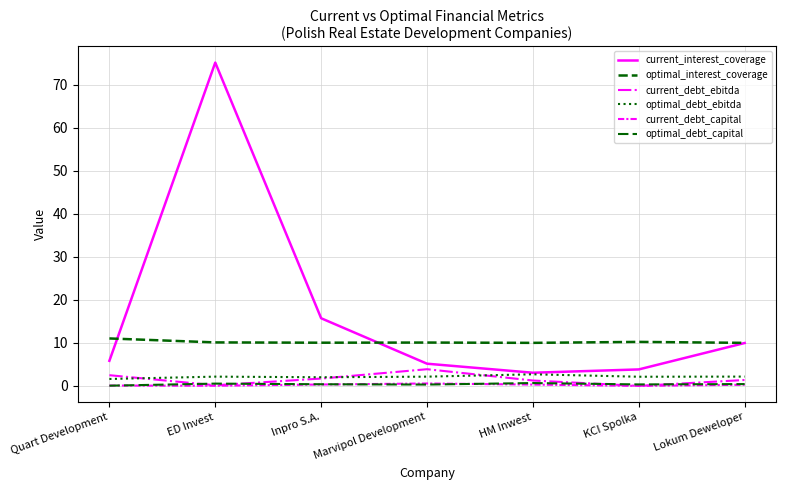

At how many categories does at least one series exceed 65?

1